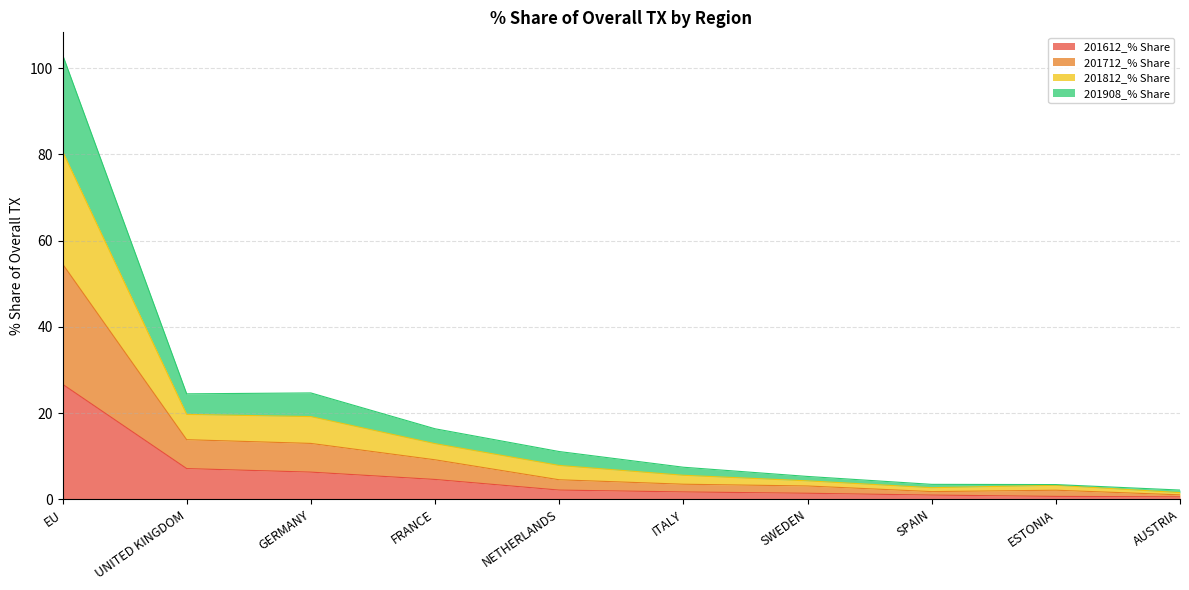

True or false: 201712_% Share and 201812_% Share cross at least once.

False